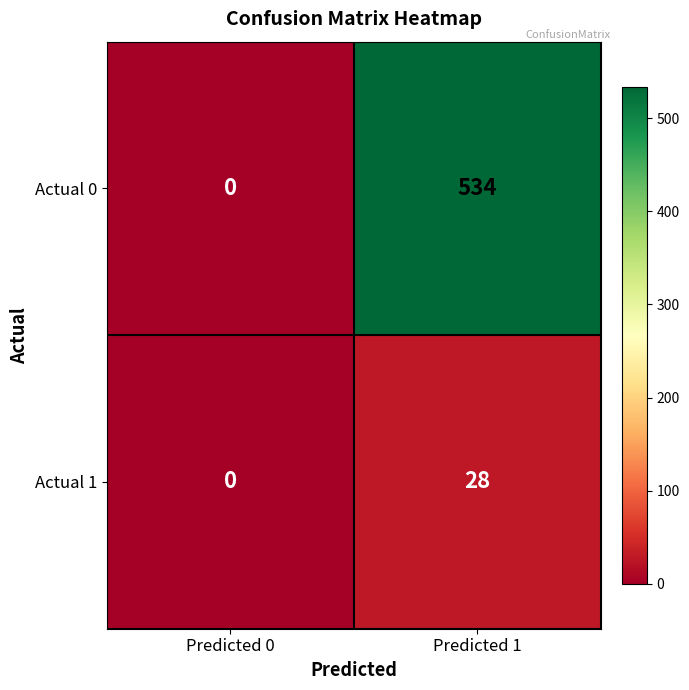

What is the average value of the Actual 0 series?

267